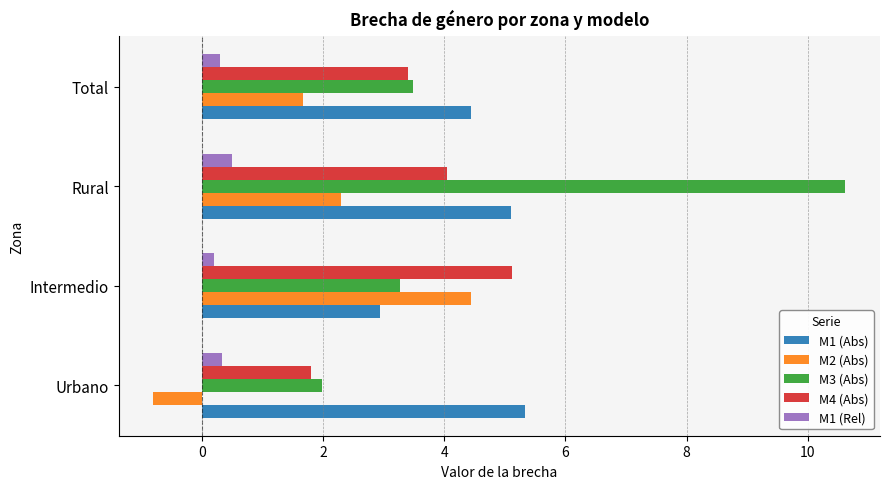

At which category is the sum across all series the highest?

Rural